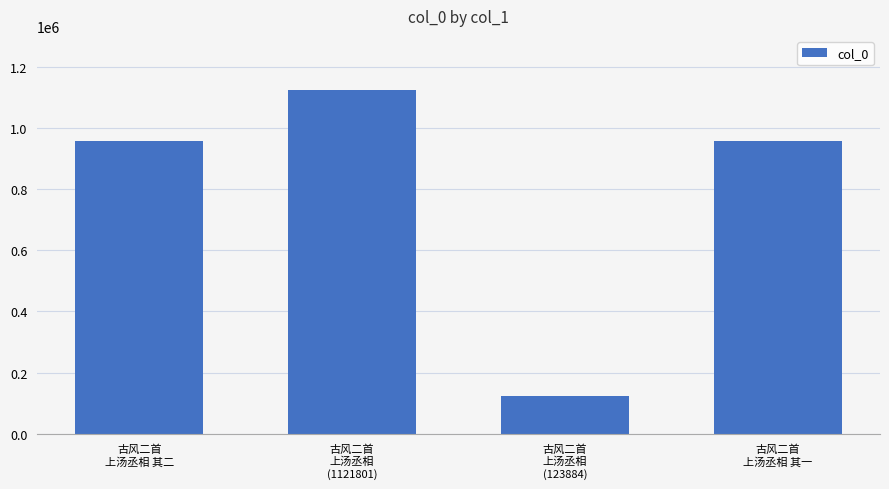

How many categories are shown in the chart?

4